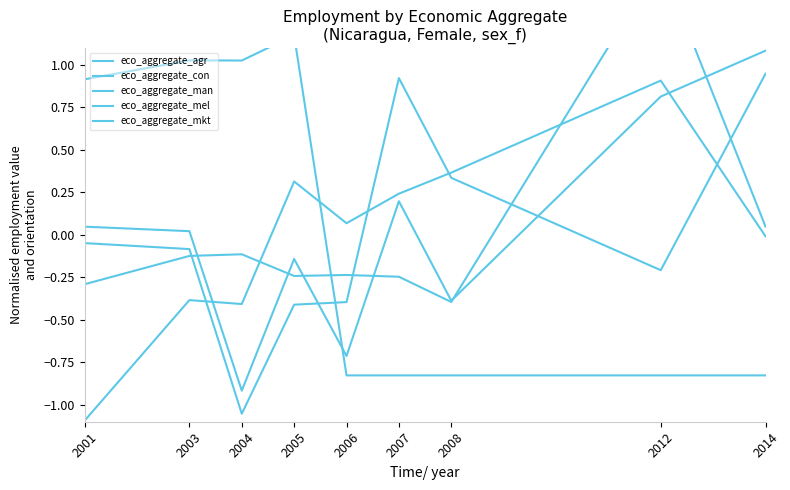

Which series has the largest total across all categories?

eco_aggregate_agr